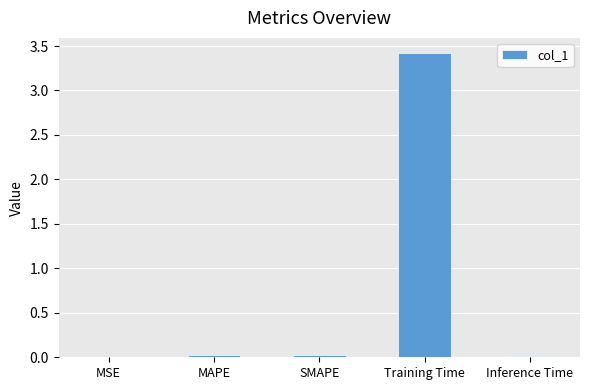

What is the approximate value at Training Time?

3.4